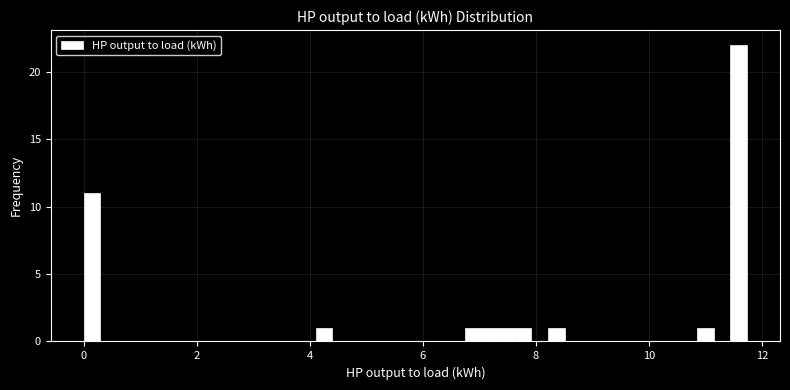

Around what value on the x-axis is the tallest bar? Give the approximate position of its centre, as read against the axis.

11.6